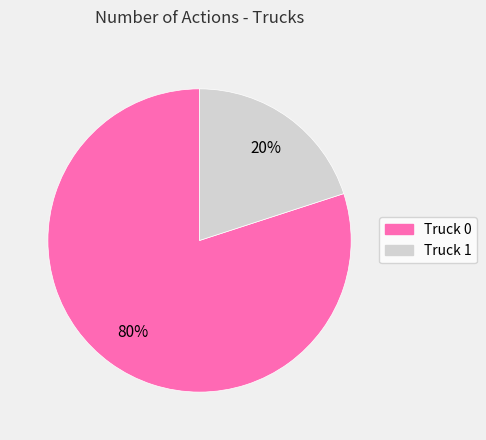

Rank the categories by value from lowest to highest.

Truck 1, Truck 0